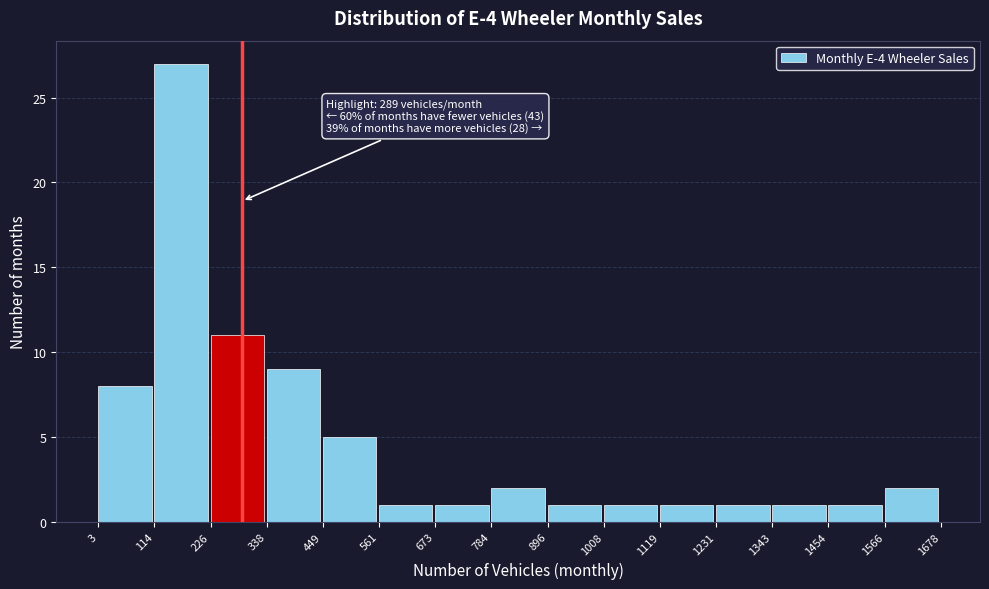

Which range on the x-axis has the tallest bar?

114 to 226